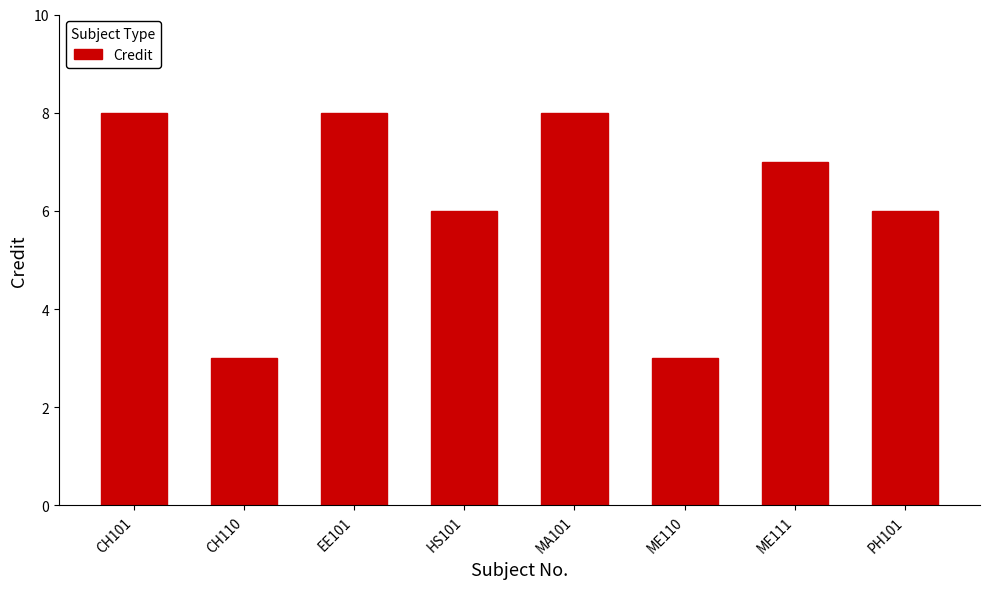

Reading left to right, list all the values displayed in this chart.

8	3	8	6	8	3	7	6